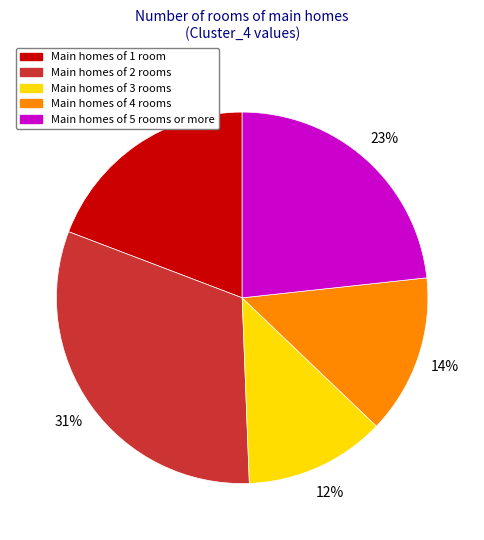

How many slices are in this pie chart?

5